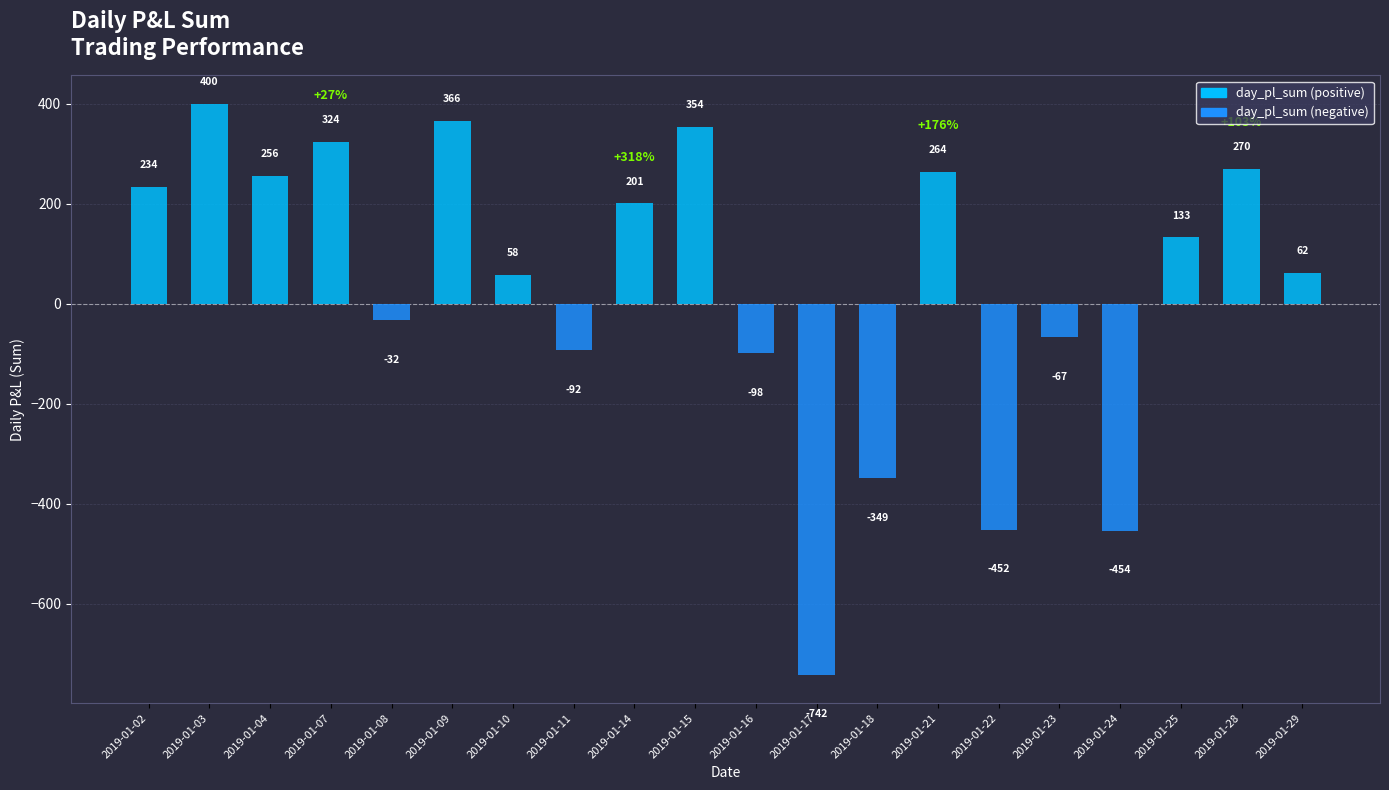

Which has a higher value, 2019-01-18 or 2019-01-14?

2019-01-14